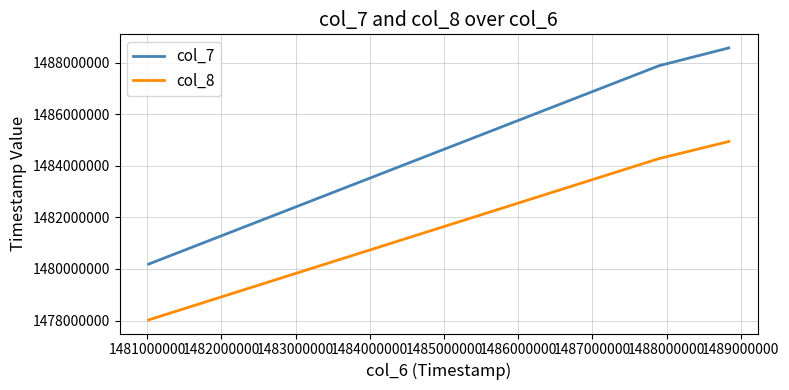

Reading left to right, what are all the values shown in this chart?

col_7: 1480186745	1487876185	1488566466
col_8: 1478023246	1484276670	1484937989